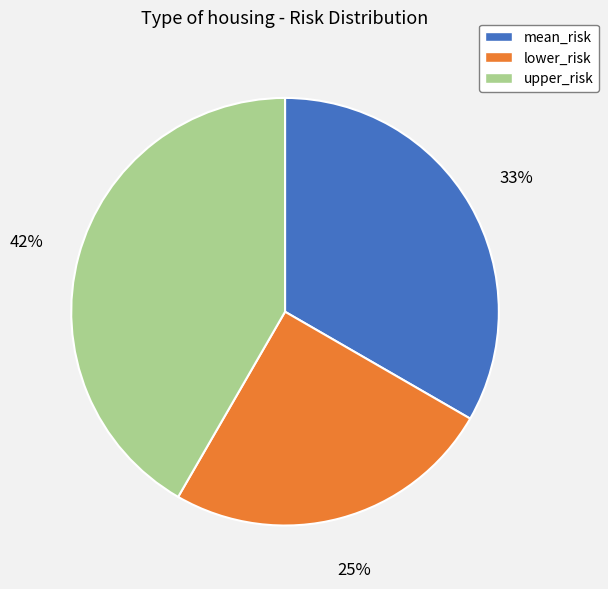

Rank the categories by value from lowest to highest.

lower_risk, mean_risk, upper_risk